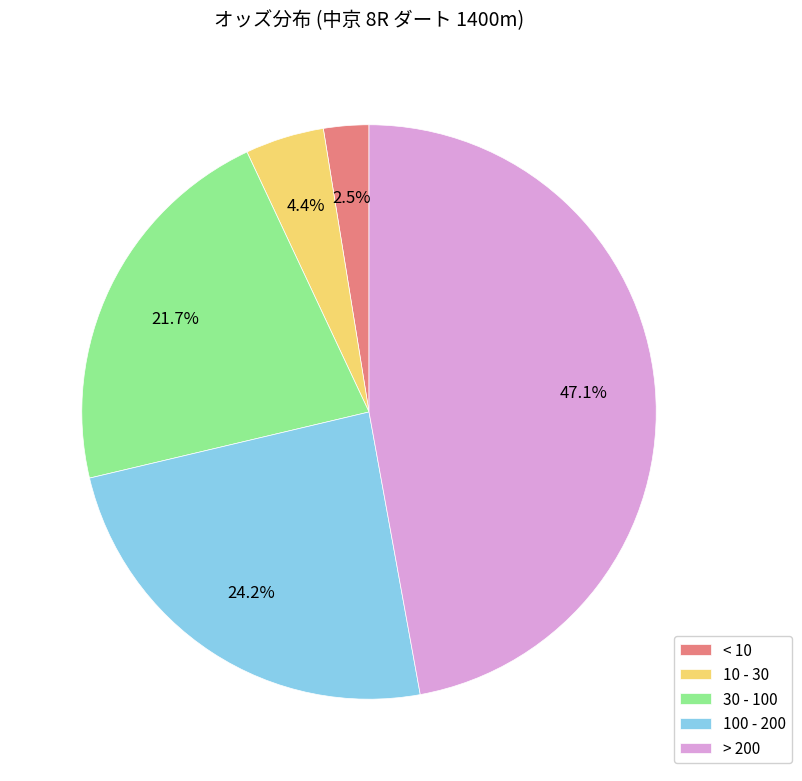

What percentage is NOT represented by 30 - 100?

78.3%